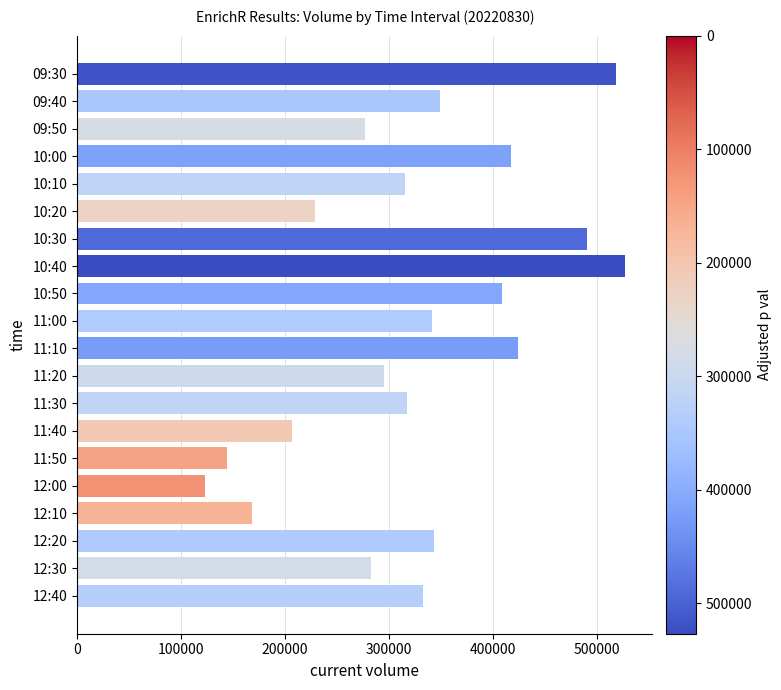

What is the sum of all values?

6511253